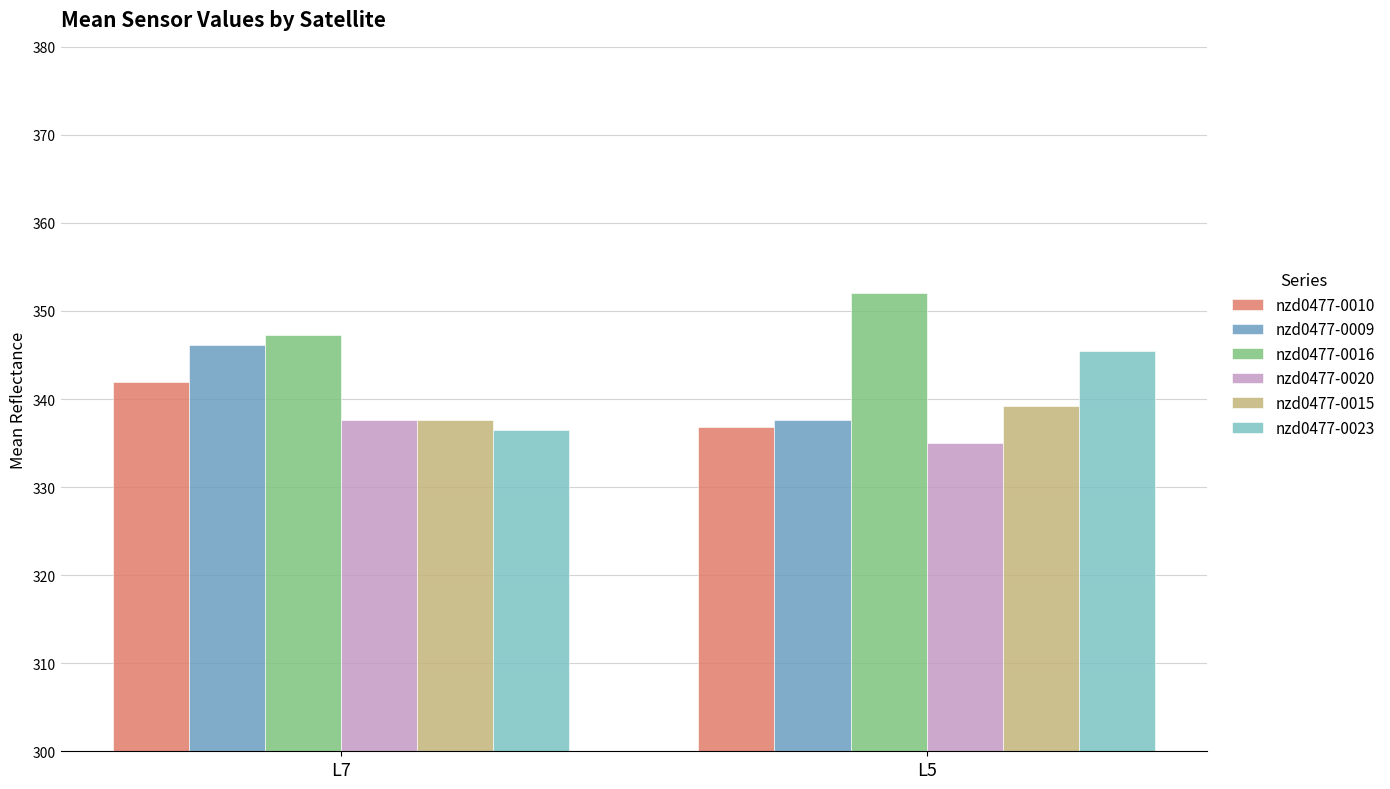

List the series in order of their peak value, highest first.

nzd0477-0016, nzd0477-0009, nzd0477-0023, nzd0477-0010, nzd0477-0015, nzd0477-0020